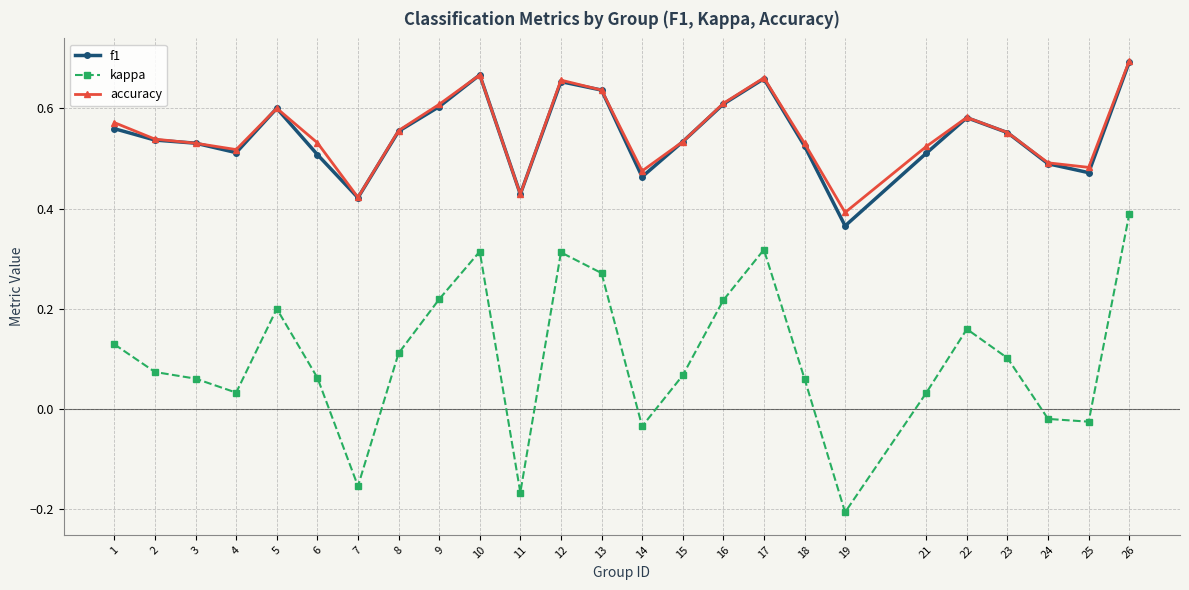

Between 2 and 7, which series saw the biggest shift?

kappa